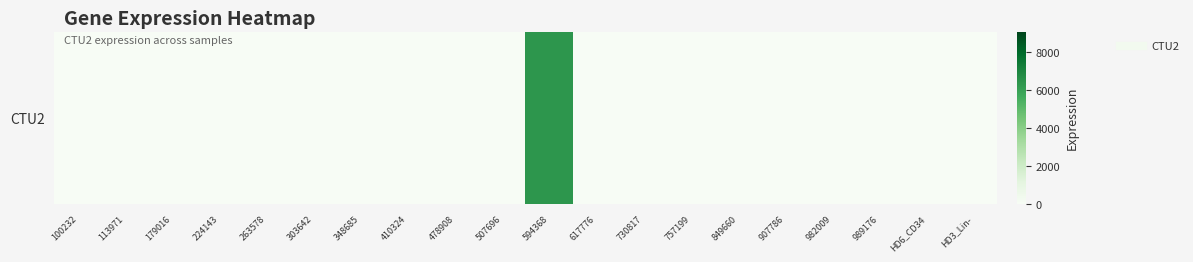

What is the average value?

320